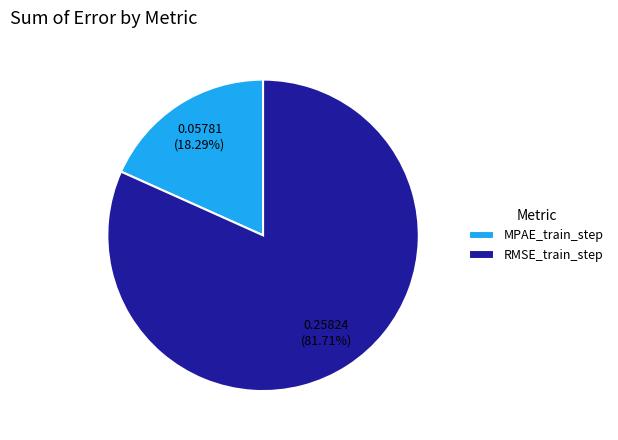

To the nearest percent, what is the combined percentage of MPAE_train_step and RMSE_train_step?

100%